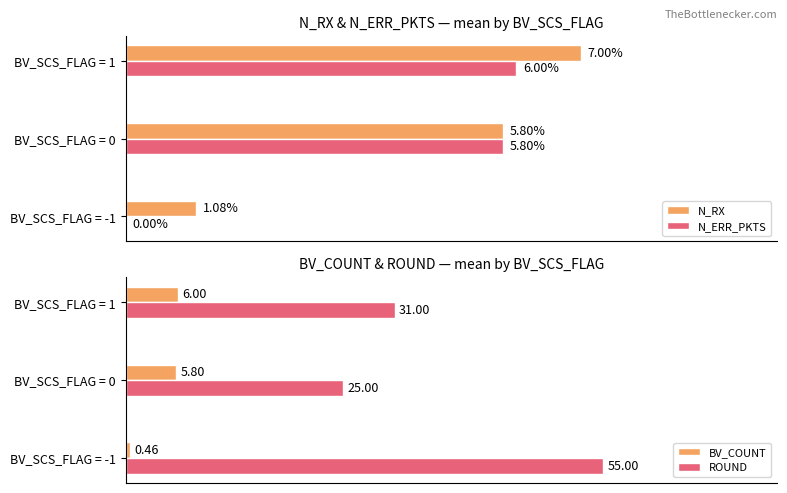

Is the value of N_RX at BV_SCS_FLAG = 1 greater than the value of N_ERR_PKTS at BV_SCS_FLAG = -1?

Yes